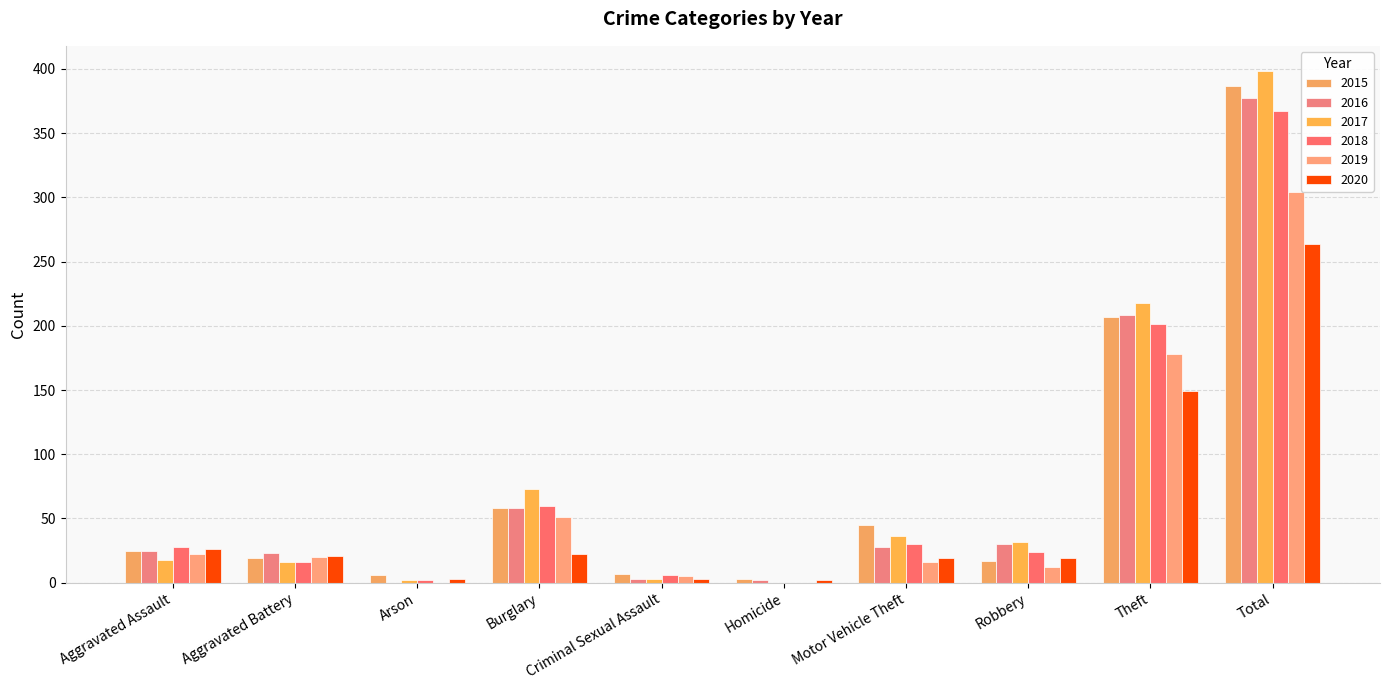

What are all the series names shown in the legend?

2015, 2016, 2017, 2018, 2019, 2020